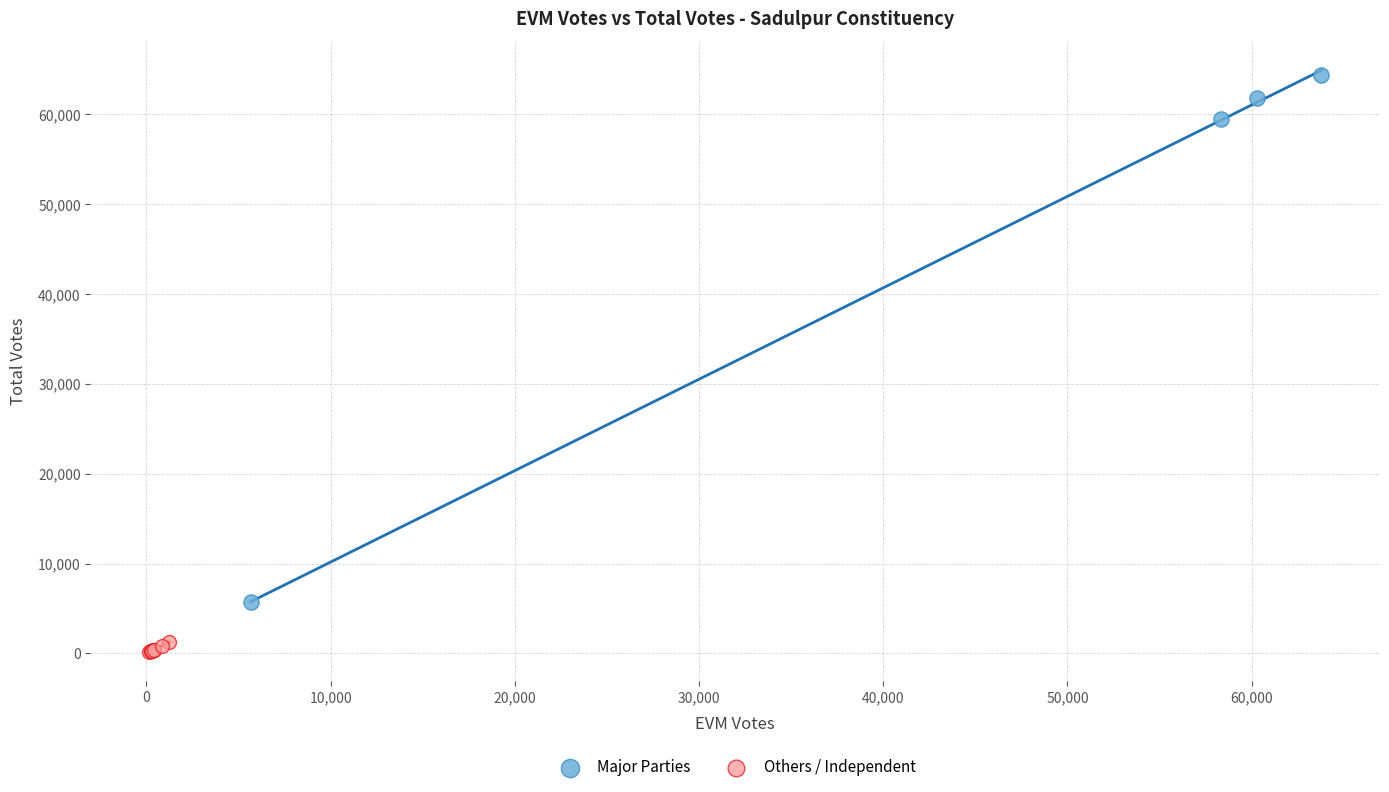

Which series has the largest Y range (max minus min)?

Major Parties